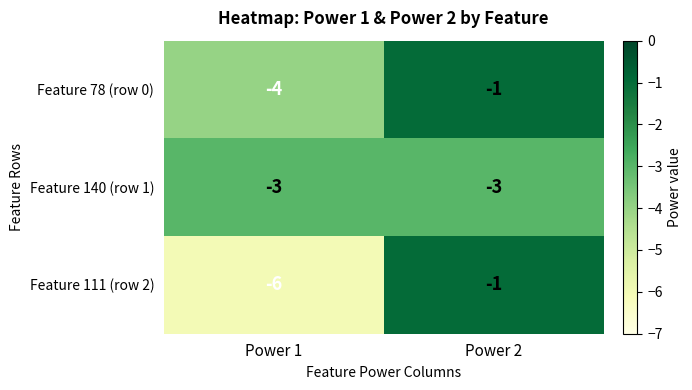

What is the sum of all Feature 78 (row 0) values?

-5